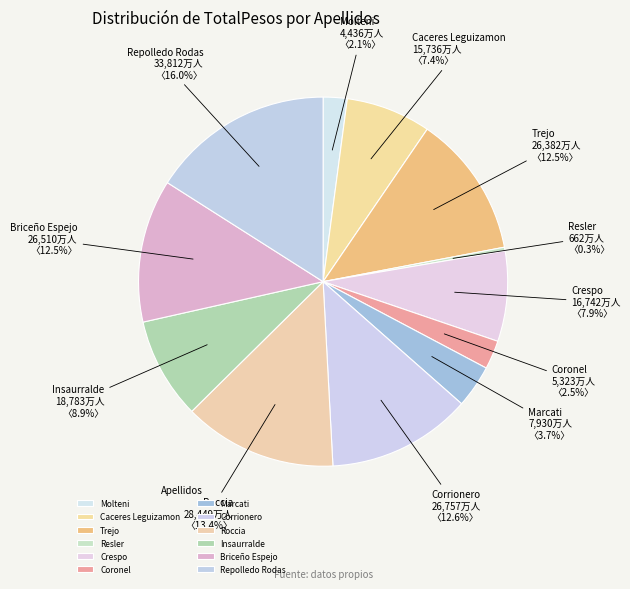

Does any single category account for the majority?

No